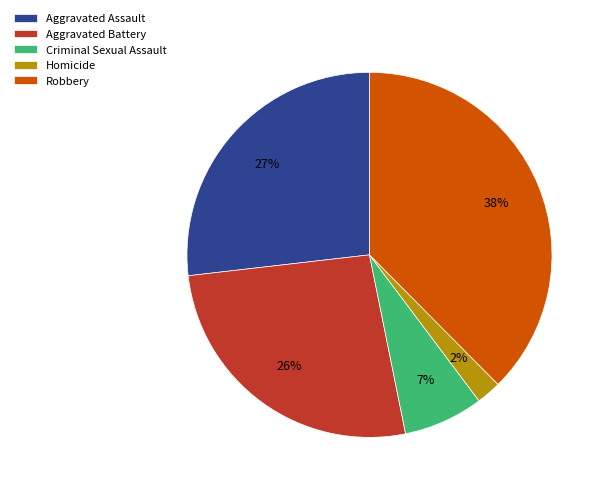

What is the largest slice in the pie chart?

Robbery